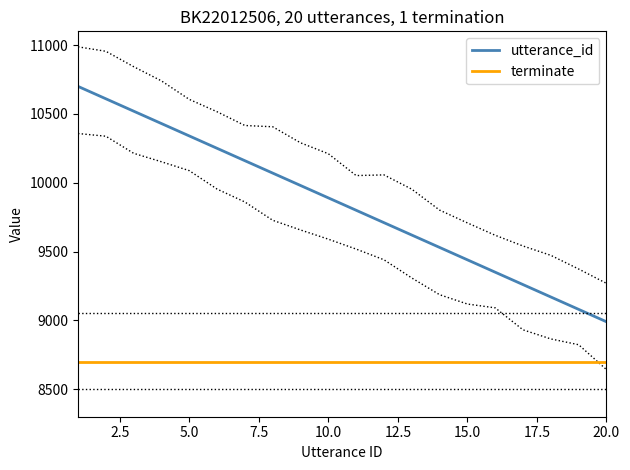

List the series in order of their overall mean, lowest first.

terminate, utterance_id